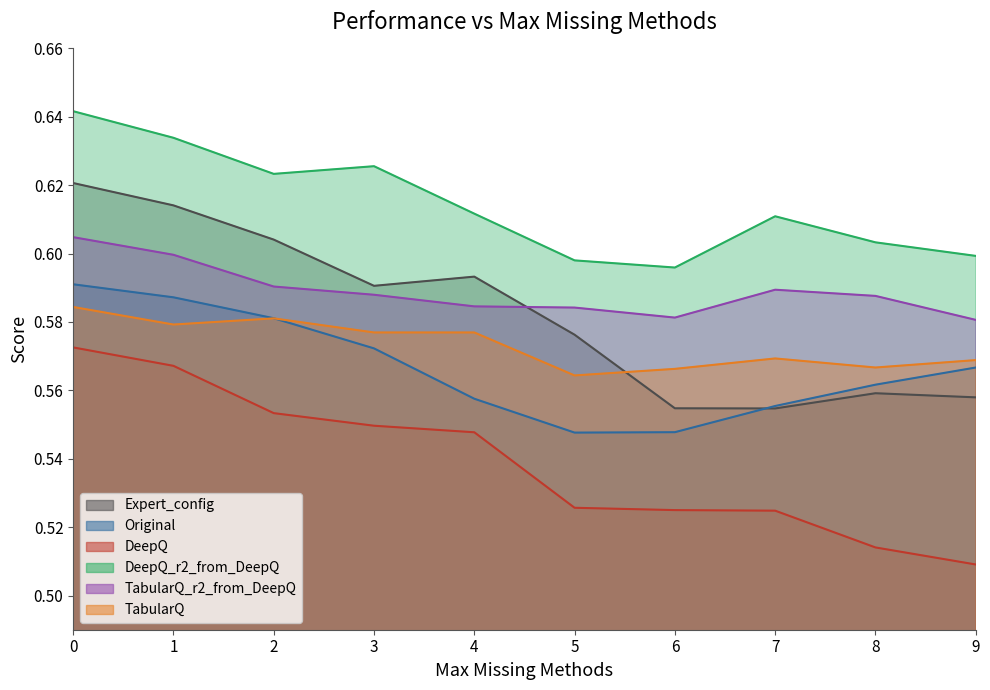

What is the difference between the highest and lowest values at 5?

0.1